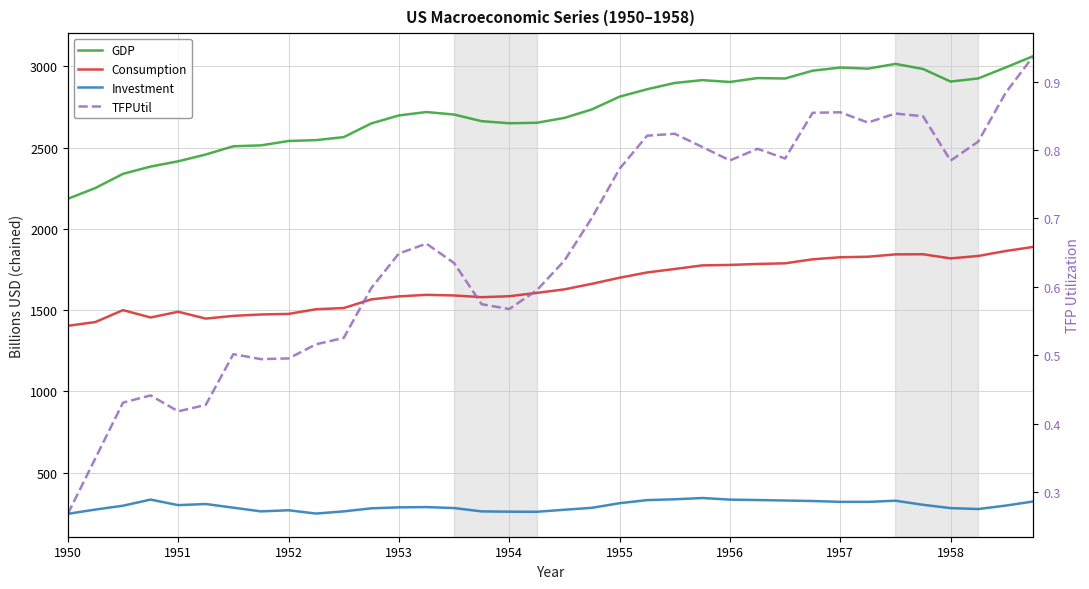

Which series has the largest total across all categories?

GDP